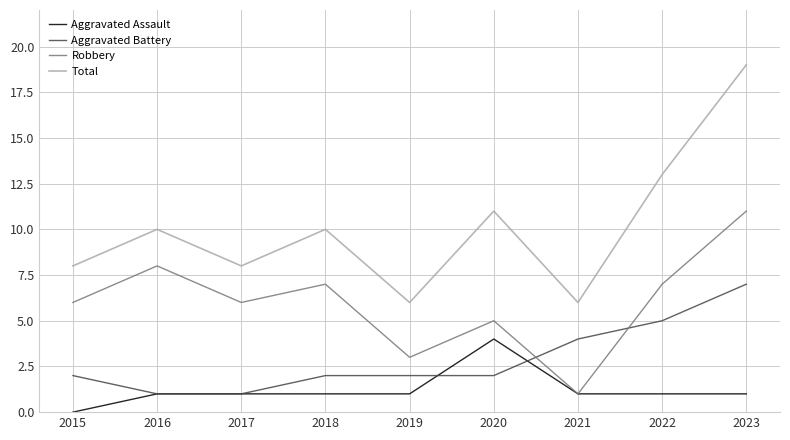

What is the difference between the highest and lowest values at 2015?

8